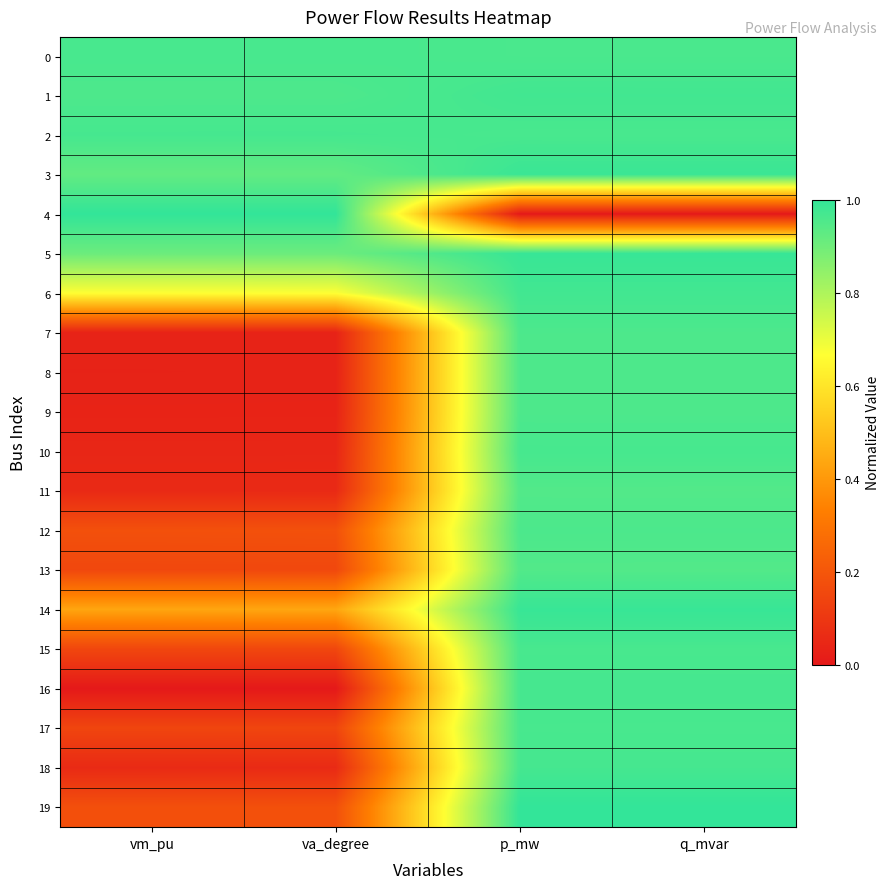

At q_mvar, list the series in order from largest to smallest.

19, 14, 5, 3, 6, 1, 18, 16, 10, 17, 15, 2, 0, 12, 7, 9, 8, 11, 13, 4